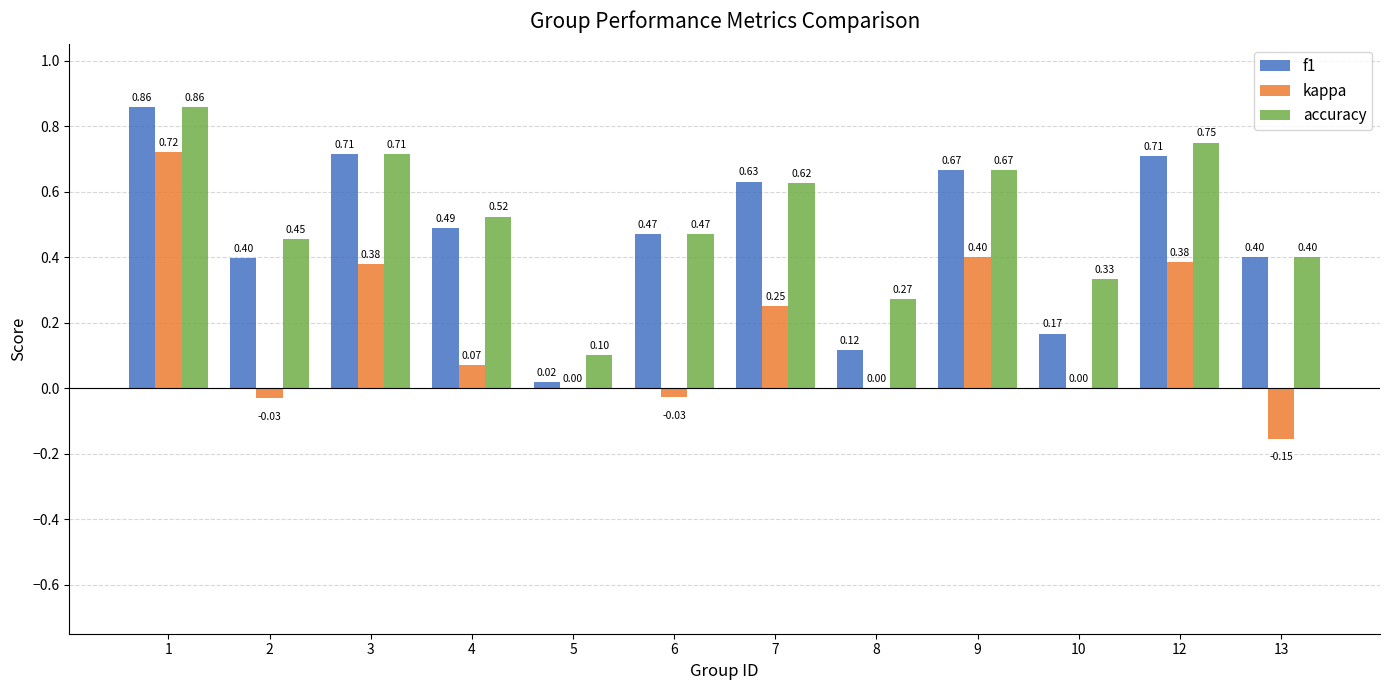

What are all the series names shown in the legend?

f1, kappa, accuracy